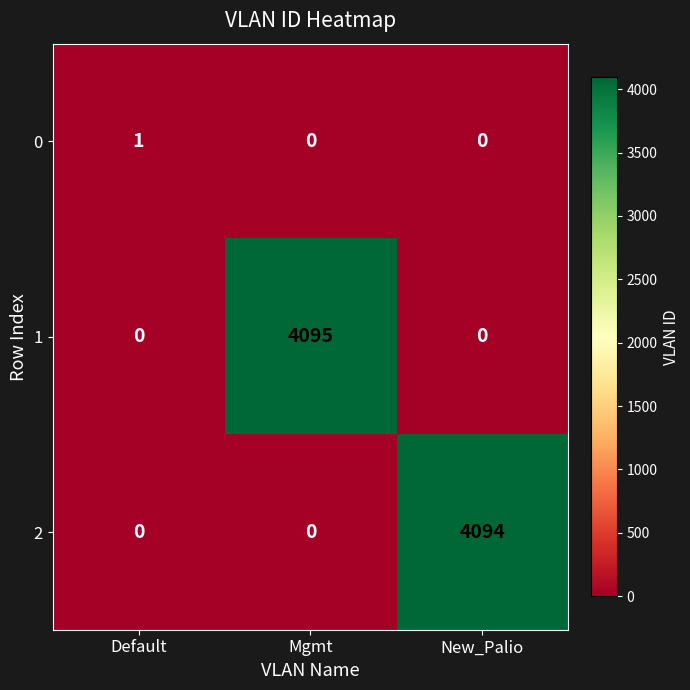

Rank the series by their maximum value, from highest to lowest.

1, 2, 0